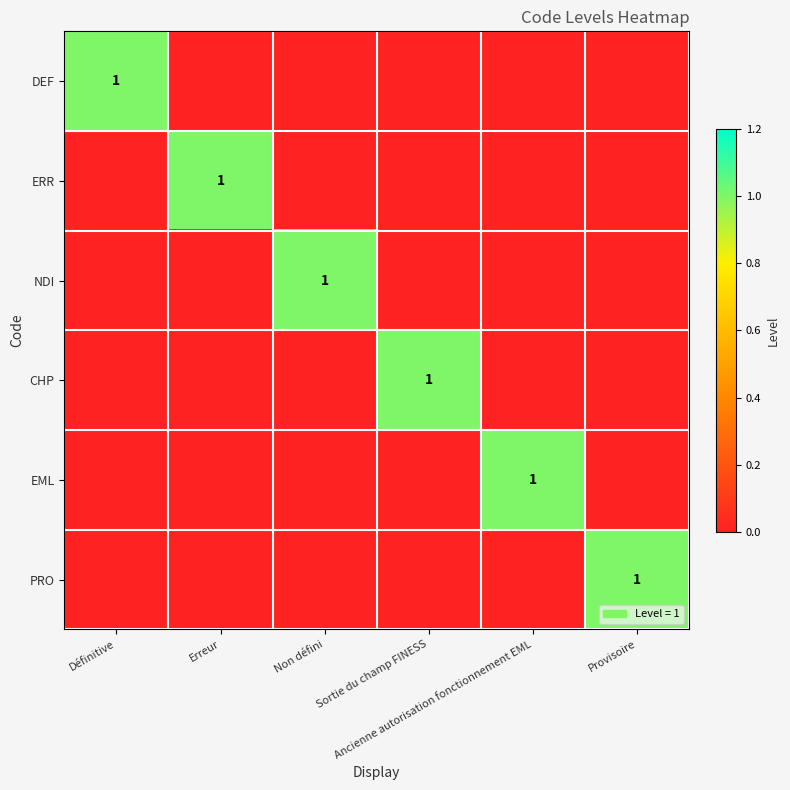

What is the total value across all series at Erreur?

1